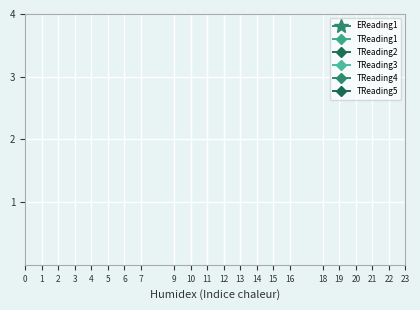

The value of EReading1 at 1 is 1.7. True or false?

False